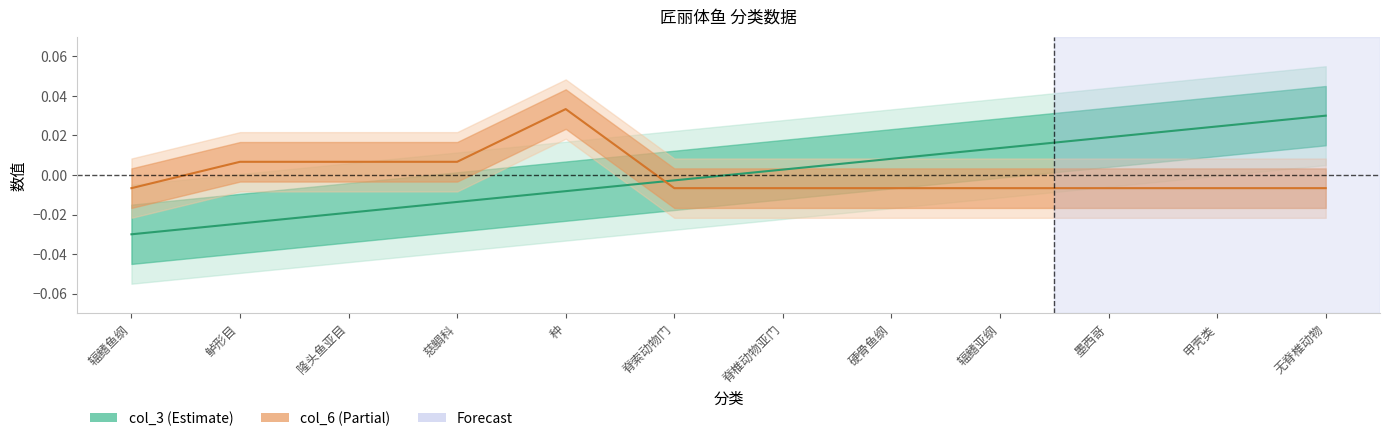

What is the difference between the maximum and minimum values in the col_3 line series?

0.1